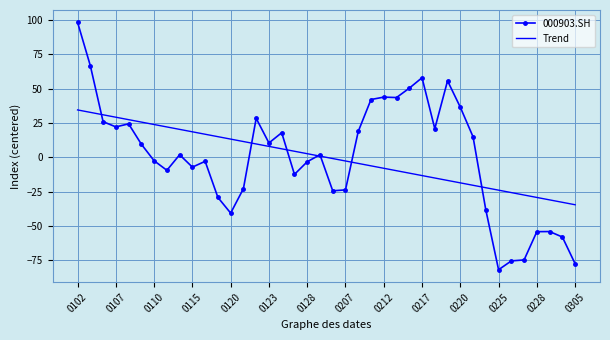

What is the minimum value shown in the chart?

-81.7